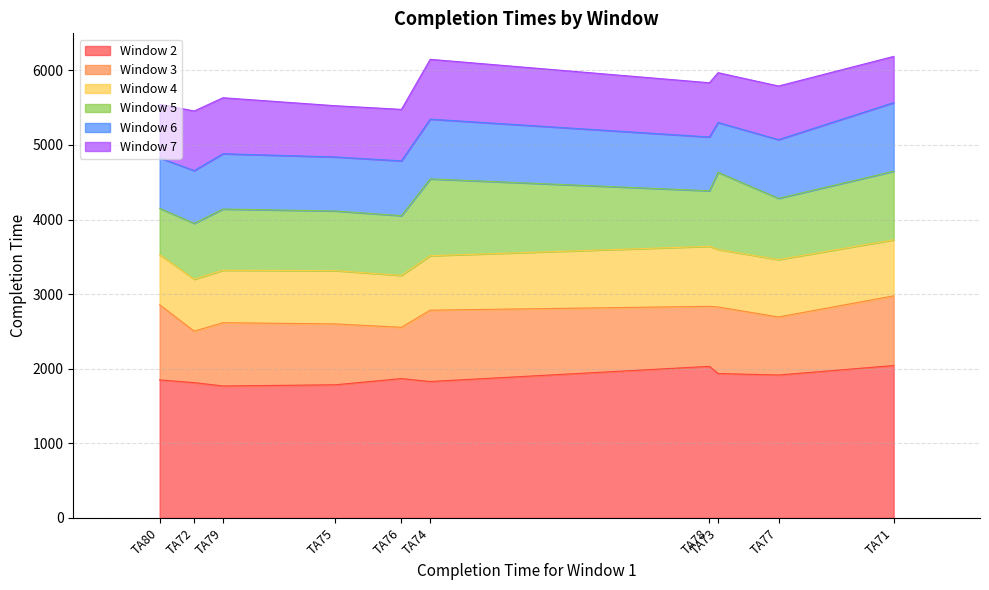

Does the chart display data point markers on the line(s)?

No